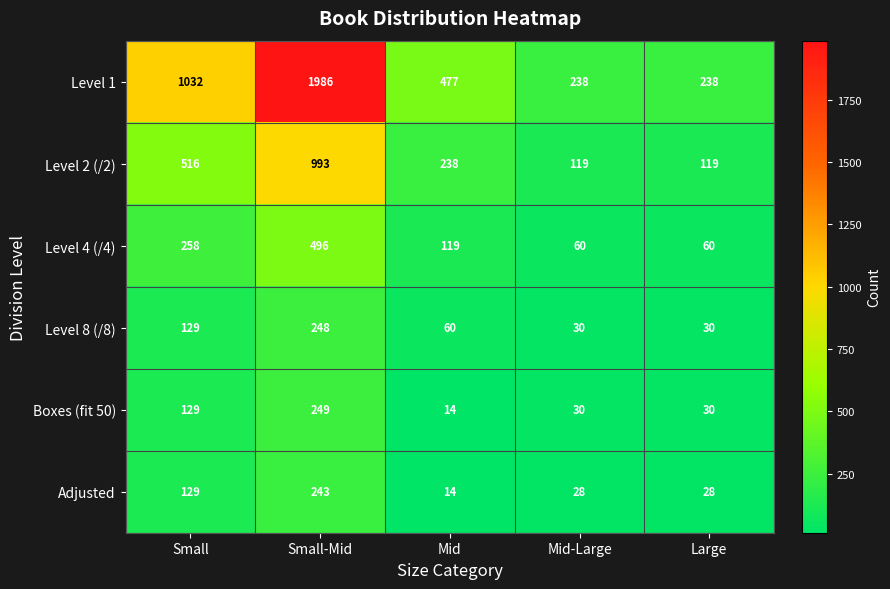

Reading left to right, what are all the values shown in this chart?

Level 1: Small=1032	Small-Mid=1986	Mid=477	Mid-Large=238	Large=238
Level 2 (/2): Small=516	Small-Mid=993	Mid=238	Mid-Large=119	Large=119
Level 4 (/4): Small=258	Small-Mid=496	Mid=119	Mid-Large=60	Large=60
Level 8 (/8): Small=129	Small-Mid=248	Mid=60	Mid-Large=30	Large=30
Boxes (fit 50): Small=129	Small-Mid=249	Mid=14	Mid-Large=30	Large=30
Adjusted: Small=129	Small-Mid=243	Mid=14	Mid-Large=28	Large=28